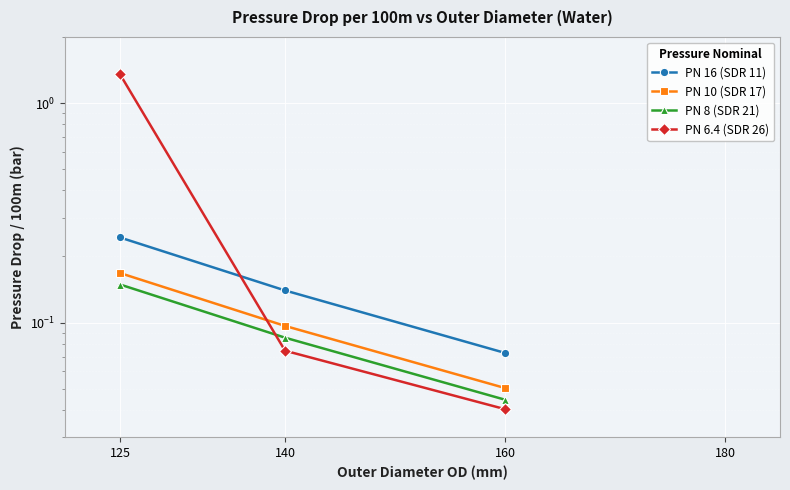

Which series has the largest total across all categories?

PN 6.4 (SDR 26)